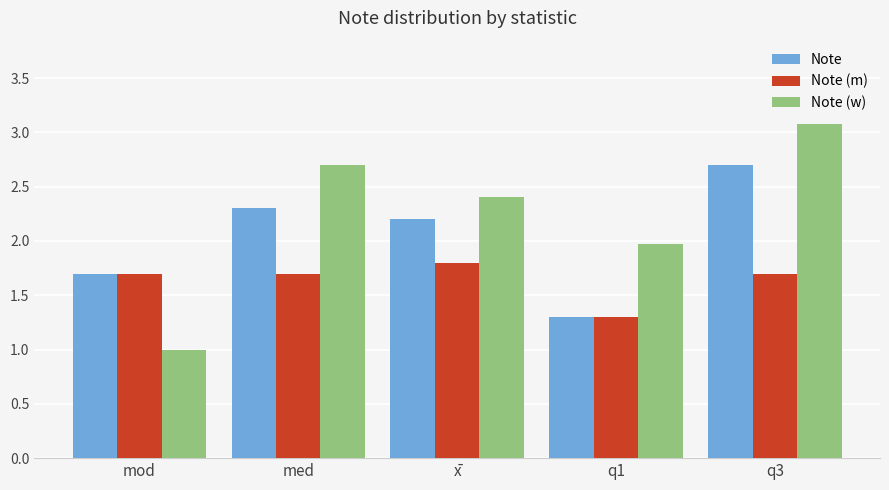

List the series in order of their peak value, lowest first.

Note (m), Note, Note (w)